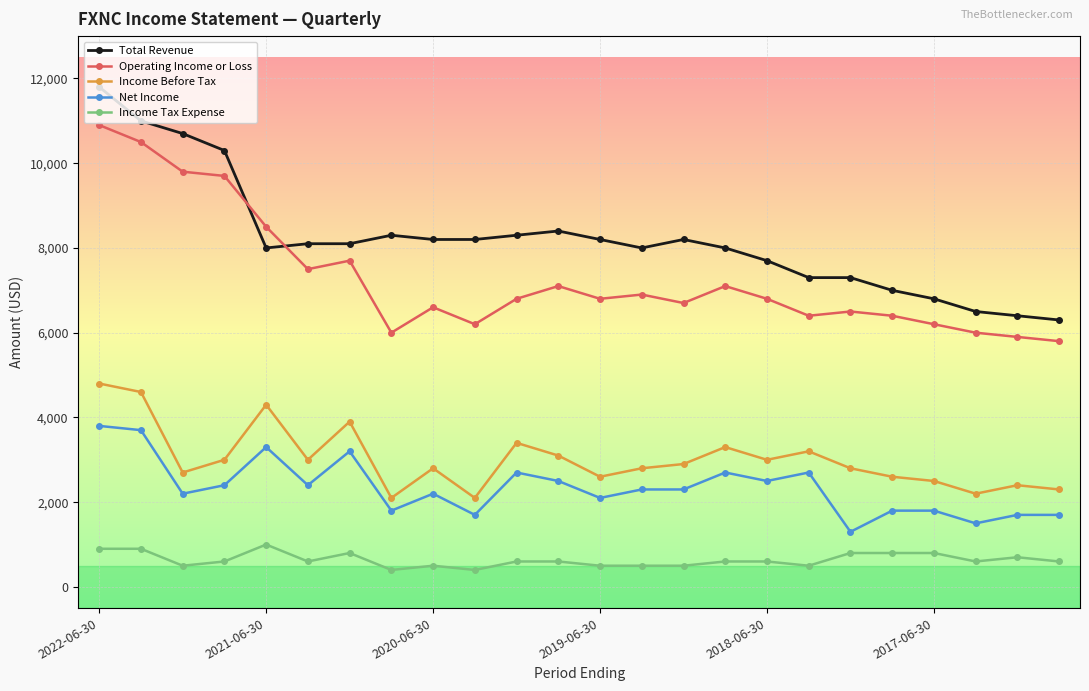

What is the average value of the Net Income series?

2346